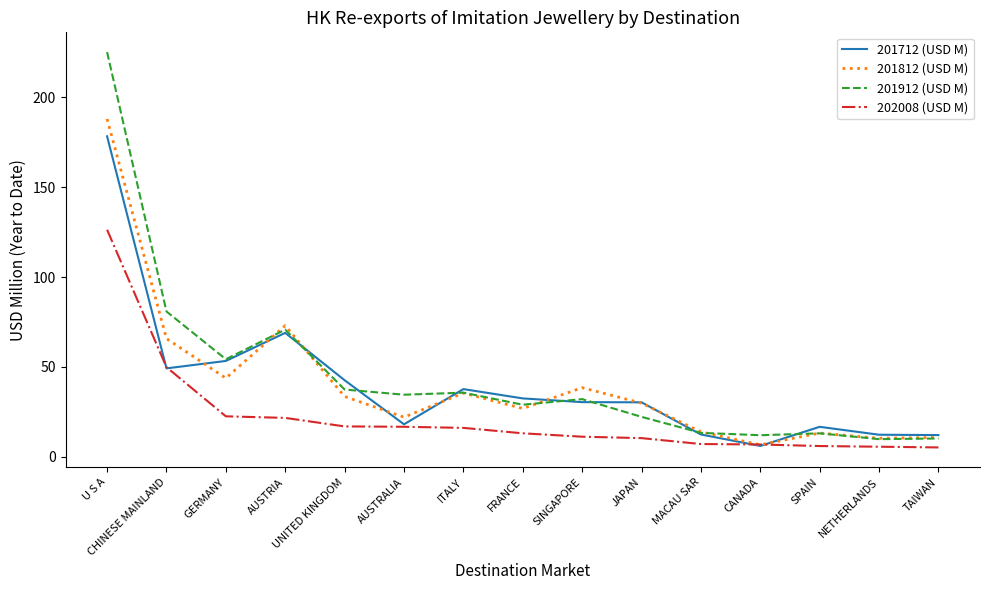

How many lines are shown in the chart?

4